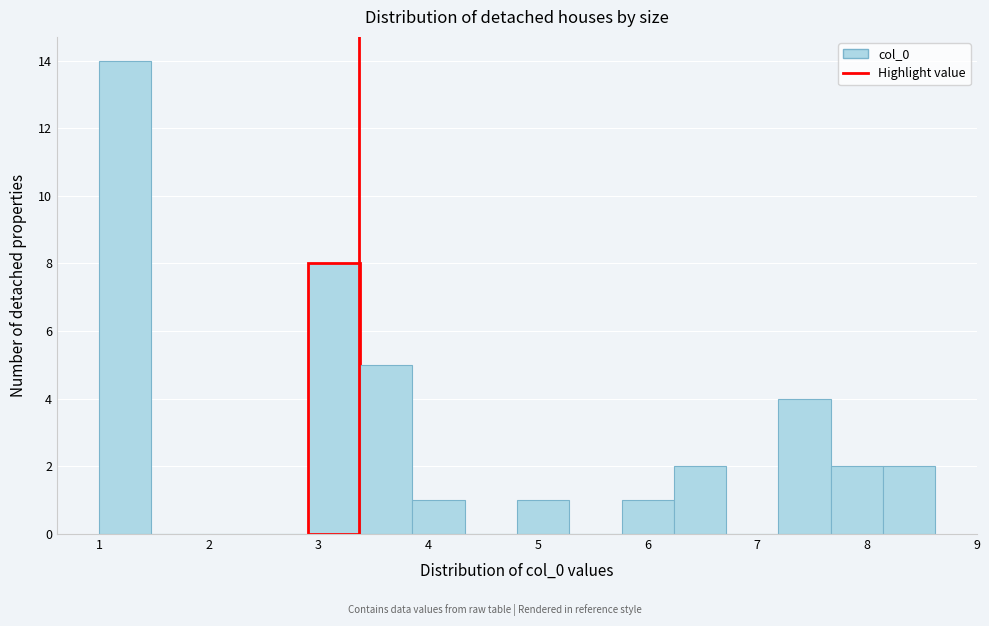

Reading left to right, transcribe this chart: for each bar, give the range it covers on the x-axis and its height. Neither the bar edges nor the heights are printed on the chart, so give them approximately, as read against the axes.

1.0 to 1.5: 14
1.5 to 1.9: 0
1.9 to 2.4: 0
2.4 to 2.9: 0
2.9 to 3.4: 8
3.4 to 3.9: 5
3.9 to 4.3: 1
4.3 to 4.8: 0
4.8 to 5.3: 1
5.3 to 5.8: 0
5.8 to 6.2: 1
6.2 to 6.7: 2
6.7 to 7.2: 0
7.2 to 7.7: 4
7.7 to 8.1: 2
8.1 to 8.6: 2